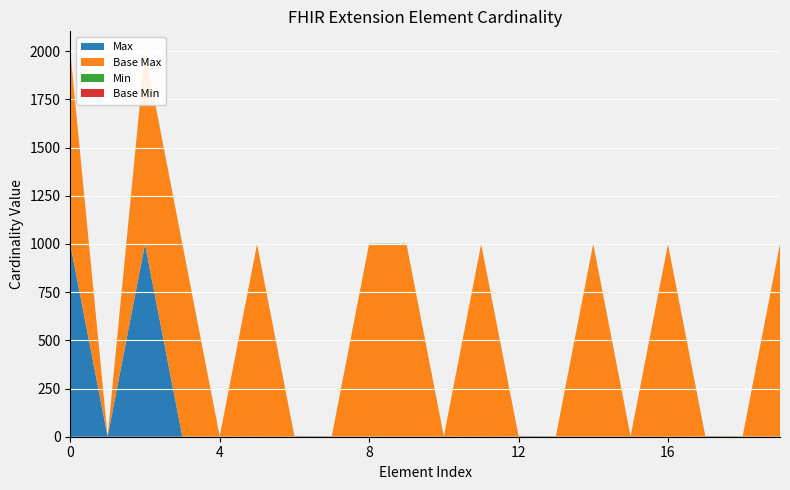

Reading left to right, list all the values displayed in this chart.

Max: Extension=999	Extension.id=1	Extension.extension=999	Extension.extension:identifier=1	Extension.extension:identifier.id=1	Extension.extension:identifier.extension=0	Extension.extension:identifier.url=1	Extension.extension:identifier.value[x]=1	Extension.extension:period=1	Extension.extension:restriction=1	Extension.extension:restriction.id=1	Extension.extension:restriction.extension=0	Extension.extension:restriction.url=1	Extension.extension:restriction.value[x]=1	Extension.extension:restrictionText=1	Extension.extension:restrictionText.id=1	Extension.extension:restrictionText.extension=0	Extension.extension:restrictionText.url=1	Extension.extension:restrictionText.value[x]=1	Extension.extension:code=1
Base Max: Extension=999	Extension.id=1	Extension.extension=999	Extension.extension:identifier=999	Extension.extension:identifier.id=1	Extension.extension:identifier.extension=999	Extension.extension:identifier.url=1	Extension.extension:identifier.value[x]=1	Extension.extension:period=999	Extension.extension:restriction=999	Extension.extension:restriction.id=1	Extension.extension:restriction.extension=999	Extension.extension:restriction.url=1	Extension.extension:restriction.value[x]=1	Extension.extension:restrictionText=999	Extension.extension:restrictionText.id=1	Extension.extension:restrictionText.extension=999	Extension.extension:restrictionText.url=1	Extension.extension:restrictionText.value[x]=1	Extension.extension:code=999
Min: Extension=0	Extension.id=0	Extension.extension=5	Extension.extension:identifier=1	Extension.extension:identifier.id=0	Extension.extension:identifier.extension=0	Extension.extension:identifier.url=1	Extension.extension:identifier.value[x]=1	Extension.extension:period=1	Extension.extension:restriction=1	Extension.extension:restriction.id=0	Extension.extension:restriction.extension=0	Extension.extension:restriction.url=1	Extension.extension:restriction.value[x]=1	Extension.extension:restrictionText=1	Extension.extension:restrictionText.id=0	Extension.extension:restrictionText.extension=0	Extension.extension:restrictionText.url=1	Extension.extension:restrictionText.value[x]=1	Extension.extension:code=1
Base Min: Extension=0	Extension.id=0	Extension.extension=0	Extension.extension:identifier=0	Extension.extension:identifier.id=0	Extension.extension:identifier.extension=0	Extension.extension:identifier.url=1	Extension.extension:identifier.value[x]=0	Extension.extension:period=0	Extension.extension:restriction=0	Extension.extension:restriction.id=0	Extension.extension:restriction.extension=0	Extension.extension:restriction.url=1	Extension.extension:restriction.value[x]=0	Extension.extension:restrictionText=0	Extension.extension:restrictionText.id=0	Extension.extension:restrictionText.extension=0	Extension.extension:restrictionText.url=1	Extension.extension:restrictionText.value[x]=0	Extension.extension:code=0